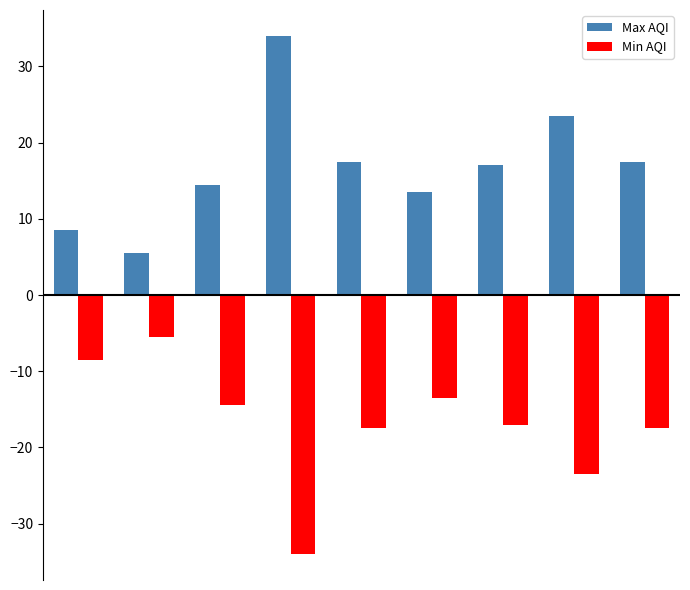

How many data points does each series have?

9